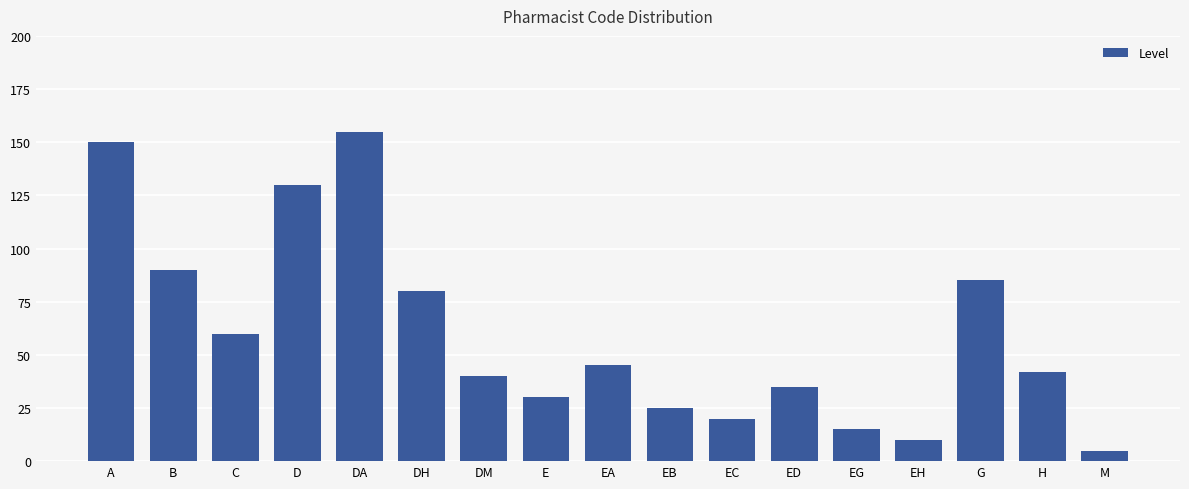

The value at EG is 15. True or false?

True